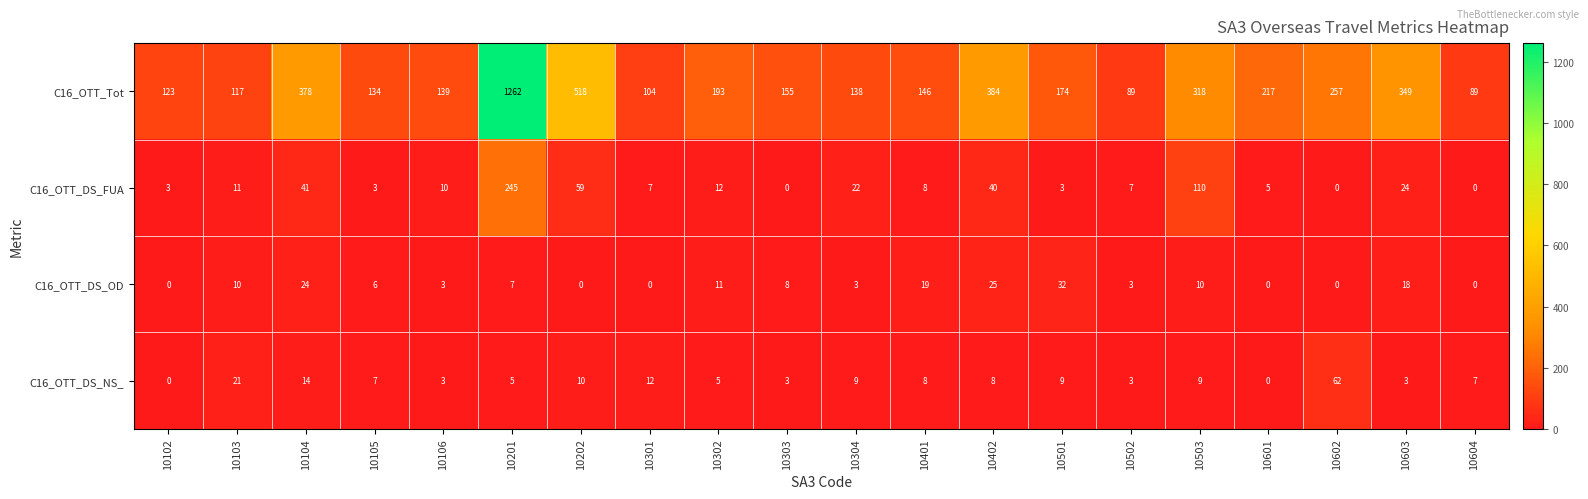

At which category is the sum across all series the highest?

10201